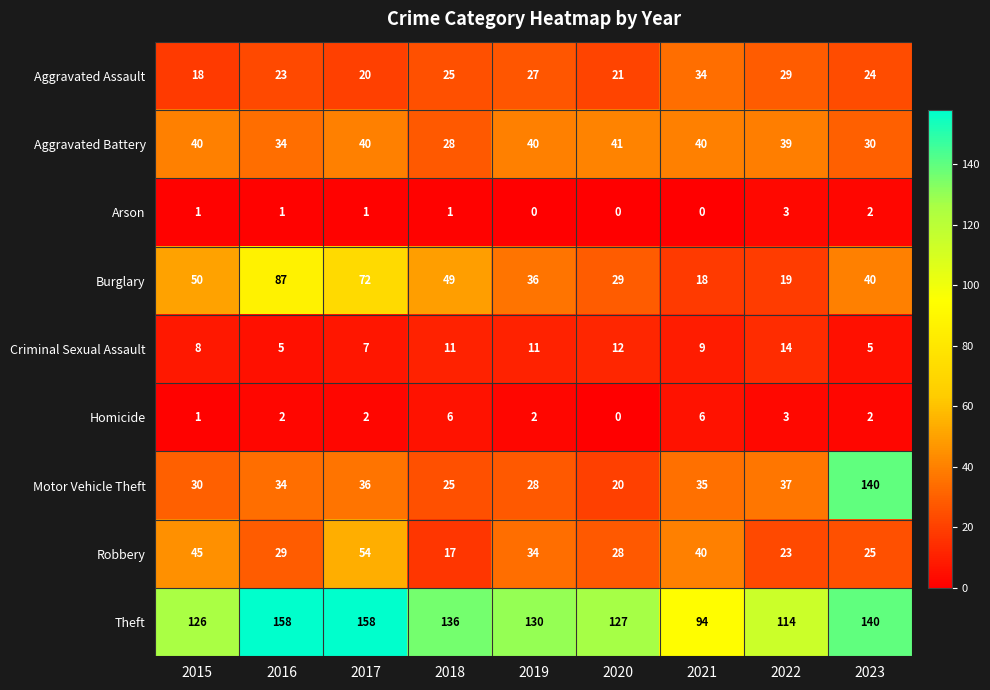

At how many categories does at least one series exceed 95?

8